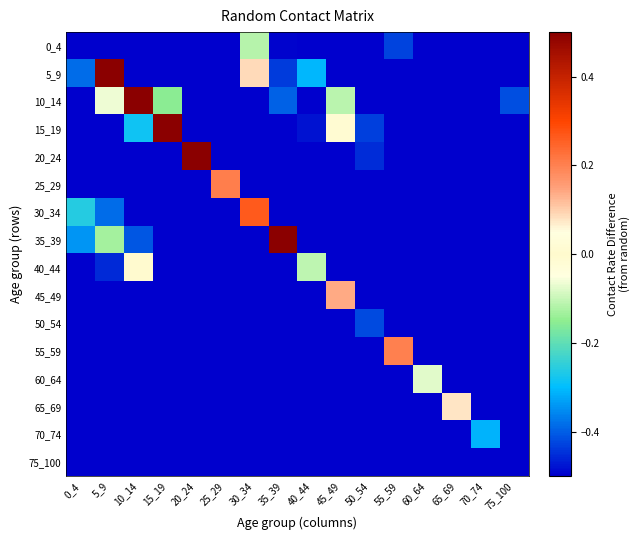

Reading right to left, list all the values displayed in this chart.

0_4: 75_100=-0.7	70_74=-1.0	65_69=-0.7	60_64=-0.7	55_59=-0.4	50_54=-0.7	45_49=-0.7	40_44=-0.9	35_39=-0.5	30_34=-0.1	25_29=-0.6	20_24=-0.9	15_19=-0.9	10_14=-0.8	5_9=-0.8	0_4=-0.5
5_9: 75_100=-0.6	70_74=-0.8	65_69=-0.6	60_64=-0.8	55_59=-0.8	50_54=-0.8	45_49=-0.8	40_44=-0.3	35_39=-0.4	30_34=0.1	25_29=-0.8	20_24=-0.9	15_19=-0.8	10_14=-0.6	5_9=0.9	0_4=-0.4
10_14: 75_100=-0.4	70_74=-0.6	65_69=-0.6	60_64=-0.7	55_59=-0.8	50_54=-0.6	45_49=-0.1	40_44=-0.5	35_39=-0.4	30_34=-0.5	25_29=-1.0	20_24=-0.9	15_19=-0.2	10_14=1.0	5_9=-0.1	0_4=-0.8
15_19: 75_100=-0.7	70_74=-0.6	65_69=-0.7	60_64=-0.8	55_59=-0.6	50_54=-0.4	45_49=0.0	40_44=-0.5	35_39=-0.7	30_34=-0.9	25_29=-0.8	20_24=-0.7	15_19=0.7	10_14=-0.3	5_9=-0.7	0_4=-0.8
20_24: 75_100=-0.9	70_74=-0.9	65_69=-0.9	60_64=-0.7	55_59=-0.7	50_54=-0.5	45_49=-0.7	40_44=-0.9	35_39=-1.0	30_34=-0.9	25_29=-0.8	20_24=0.7	15_19=-0.6	10_14=-0.9	5_9=-1.0	0_4=-0.7
25_29: 75_100=-0.9	70_74=-0.9	65_69=-0.9	60_64=-0.7	55_59=-0.7	50_54=-0.6	45_49=-0.8	40_44=-1.0	35_39=-1.0	30_34=-0.7	25_29=0.2	20_24=-0.9	15_19=-0.9	10_14=-1.0	5_9=-0.7	0_4=-0.7
30_34: 75_100=-0.8	70_74=-0.9	65_69=-0.8	60_64=-0.8	55_59=-0.7	50_54=-0.9	45_49=-1.0	40_44=-0.8	35_39=-0.9	30_34=0.3	25_29=-0.6	20_24=-0.9	15_19=-0.9	10_14=-0.7	5_9=-0.4	0_4=-0.3
35_39: 75_100=-0.7	70_74=-0.7	65_69=-0.8	60_64=-0.7	55_59=-0.9	50_54=-1.0	45_49=-0.8	40_44=-0.6	35_39=0.7	30_34=-0.9	25_29=-1.0	20_24=-1.0	15_19=-0.7	10_14=-0.4	5_9=-0.1	0_4=-0.3
40_44: 75_100=-0.9	70_74=-0.8	65_69=-0.5	60_64=-0.9	55_59=-1.0	50_54=-0.9	45_49=-0.9	40_44=-0.1	35_39=-0.8	30_34=-0.9	25_29=-1.0	20_24=-0.9	15_19=-0.5	10_14=-0.0	5_9=-0.5	0_4=-0.7
45_49: 75_100=-0.6	70_74=-0.9	65_69=-0.9	60_64=-0.9	55_59=-0.8	50_54=-0.8	45_49=0.1	40_44=-0.8	35_39=-0.9	30_34=-1.0	25_29=-0.9	20_24=-0.8	15_19=-0.6	10_14=-0.9	5_9=-0.9	0_4=-0.9
50_54: 75_100=-0.6	70_74=-0.9	65_69=-0.9	60_64=-0.8	55_59=-0.5	50_54=-0.4	45_49=-0.8	40_44=-1.0	35_39=-1.0	30_34=-1.0	25_29=-0.7	20_24=-0.9	15_19=-0.9	10_14=-1.0	5_9=-0.9	0_4=-1.0
55_59: 75_100=-0.8	70_74=-0.9	65_69=-1.0	60_64=-0.6	55_59=0.2	50_54=-0.8	45_49=-1.0	40_44=-1.0	35_39=-1.0	30_34=-1.0	25_29=-0.8	20_24=-0.9	15_19=-0.9	10_14=-1.0	5_9=-1.0	0_4=-1.0
60_64: 75_100=-0.9	70_74=-0.9	65_69=-0.8	60_64=-0.1	55_59=-0.8	50_54=-1.0	45_49=-1.0	40_44=-1.0	35_39=-1.0	30_34=-1.0	25_29=-0.9	20_24=-1.0	15_19=-1.0	10_14=-1.0	5_9=-1.0	0_4=-1.0
65_69: 75_100=-0.9	70_74=-0.8	65_69=0.1	60_64=-0.9	55_59=-1.0	50_54=-1.0	45_49=-1.0	40_44=-1.0	35_39=-1.0	30_34=-1.0	25_29=-1.0	20_24=-1.0	15_19=-1.0	10_14=-1.0	5_9=-1.0	0_4=-1.0
70_74: 75_100=-0.8	70_74=-0.3	65_69=-0.9	60_64=-1.0	55_59=-1.0	50_54=-1.0	45_49=-1.0	40_44=-1.0	35_39=-1.0	30_34=-1.0	25_29=-1.0	20_24=-1.0	15_19=-1.0	10_14=-1.0	5_9=-1.0	0_4=-1.0
75_100: 75_100=-0.5	70_74=-0.9	65_69=-1.0	60_64=-1.0	55_59=-1.0	50_54=-1.0	45_49=-1.0	40_44=-1.0	35_39=-1.0	30_34=-1.0	25_29=-1.0	20_24=-1.0	15_19=-1.0	10_14=-1.0	5_9=-1.0	0_4=-1.0